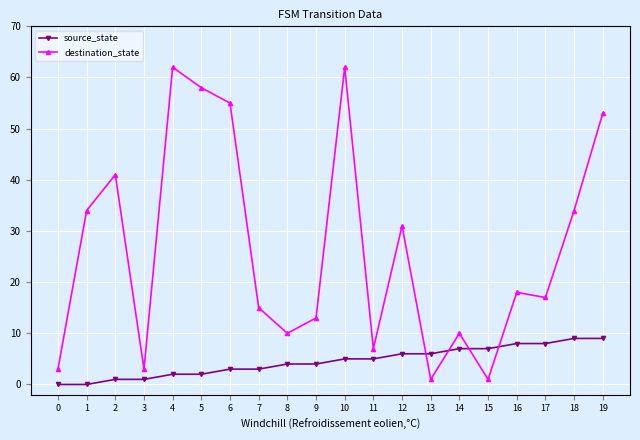

Does the chart display data point markers on the line(s)?

Yes